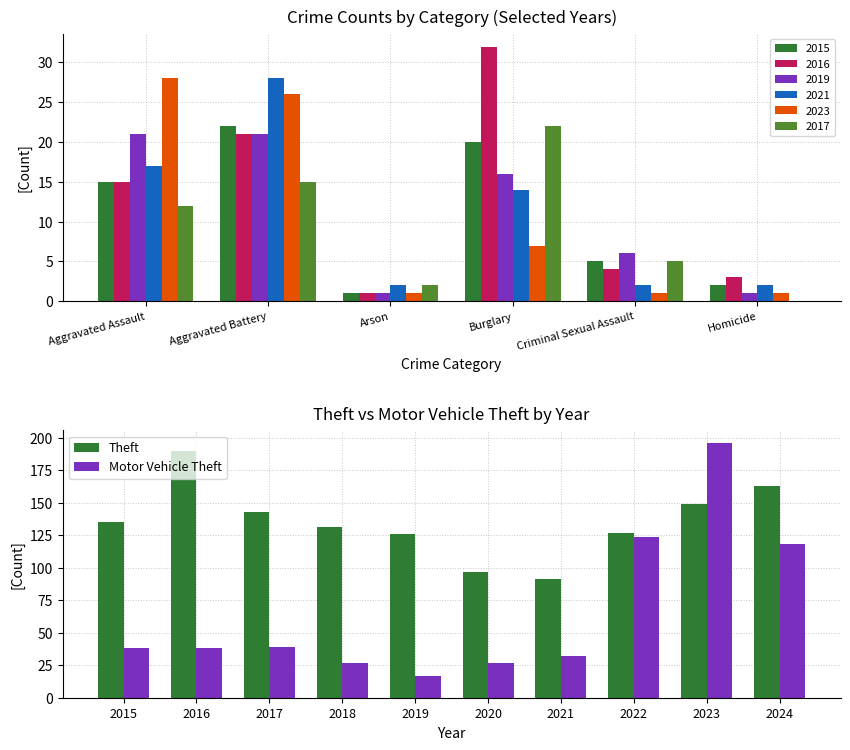

What is the maximum value shown in the chart?

196